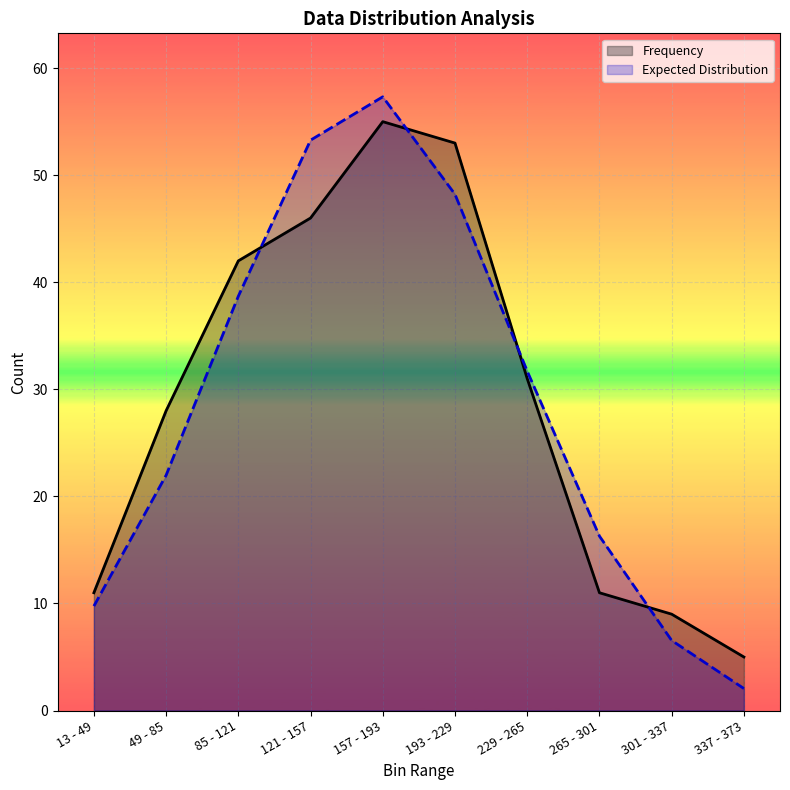

Reading left to right, transcribe all the data shown in this chart.

Frequency: 11.0	28.0	42.0	46.0	55.0	53.0	31.0	11.0	9.0	5.0
Expected Distribution: 9.8	22.0	38.7	53.3	57.3	48.2	31.7	16.3	6.5	2.1